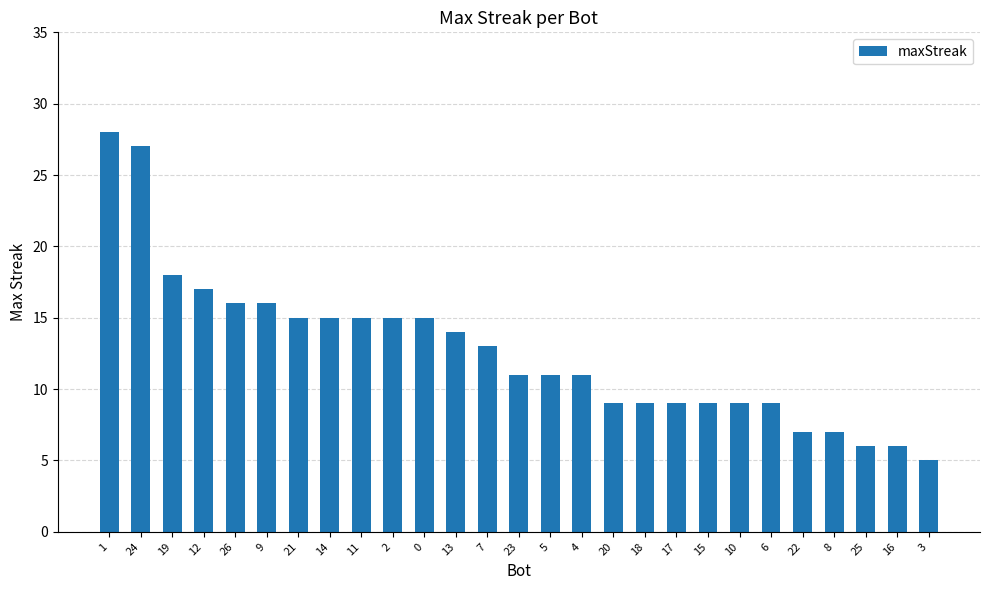

The chart shows a value of 9 at 20. True or false?

True